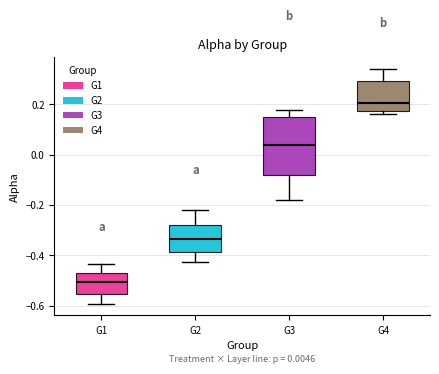

Which box is the tallest, from its lower edge to its upper edge?

G3